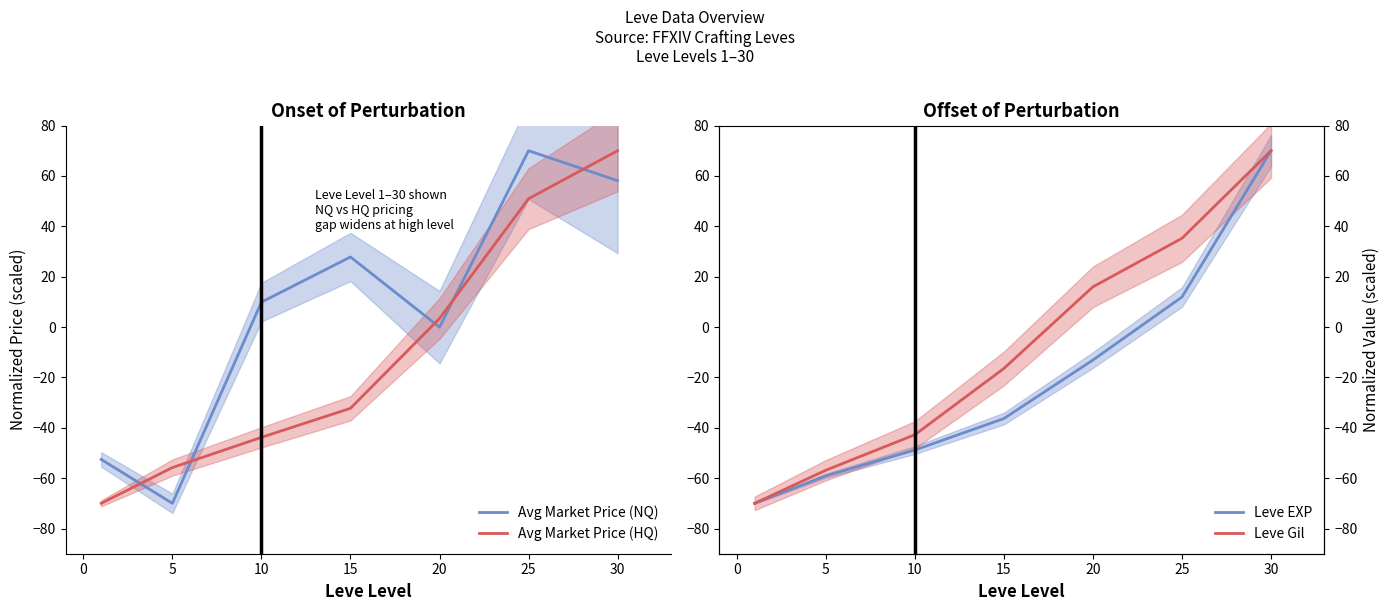

How many values in the Leve EXP series are below -36?

4